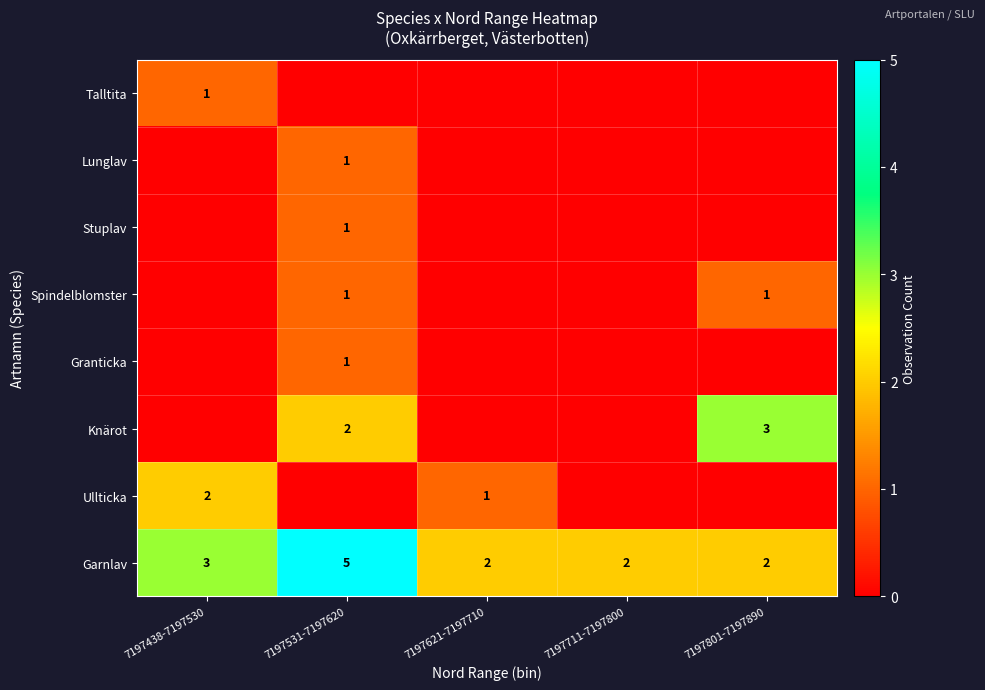

At which category is the sum across all series the highest?

7197531-7197620